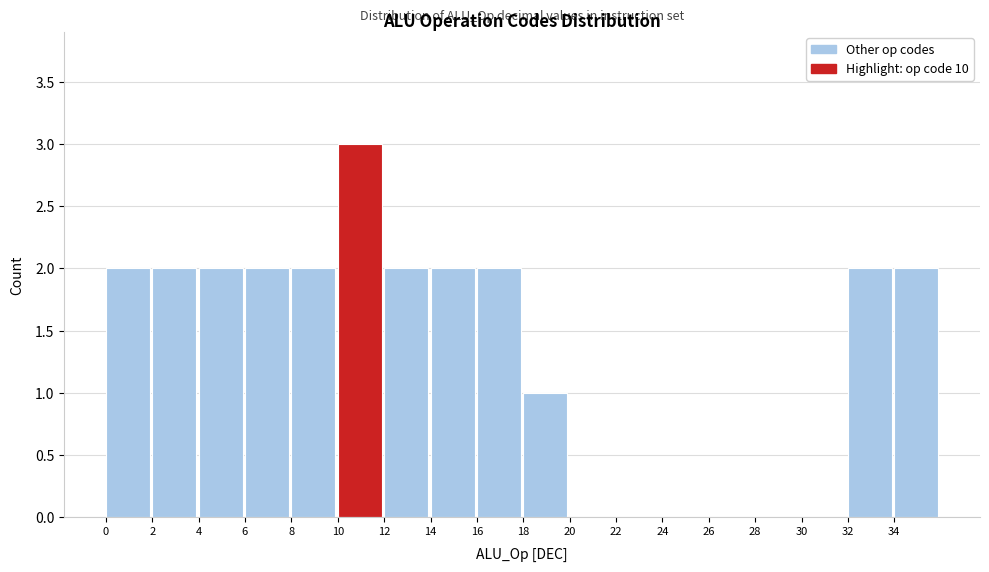

How tall is the bar that spans 4 to 6 on the x-axis? The values are not printed on the chart, so give them approximately, as read against the axis.

2